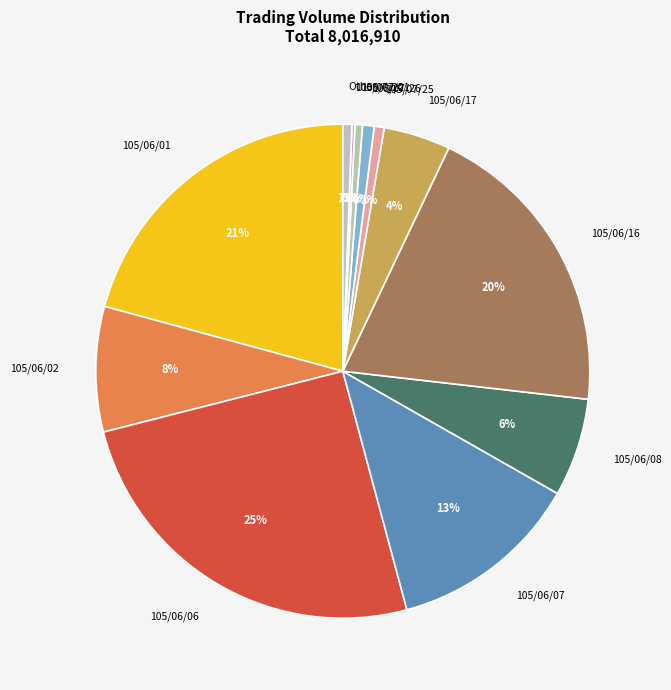

Is it true that 105/06/16 is 27% of the pie?

False